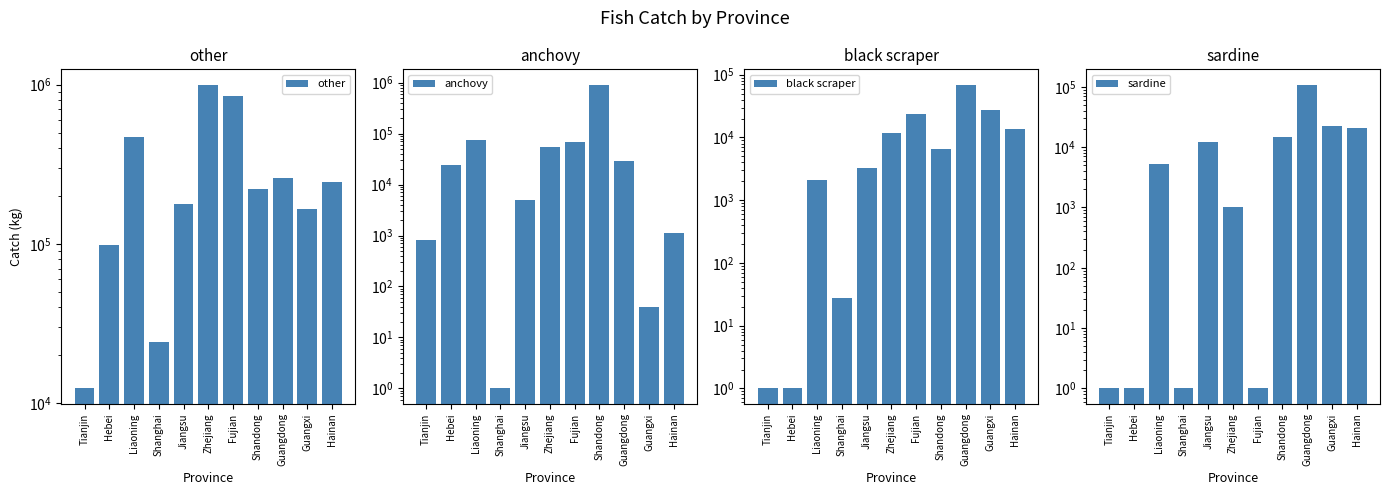

What is the greatest value displayed?

1002938